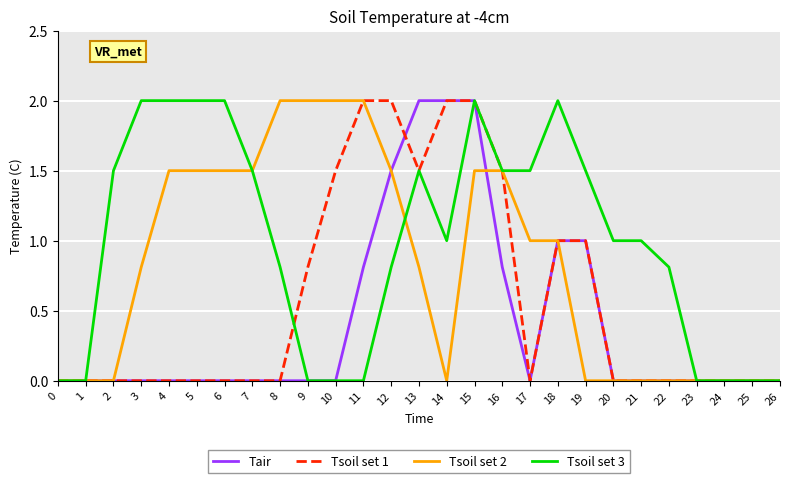

List the series in order of their overall mean, lowest first.

Tair, Tsoil set 1, Tsoil set 2, Tsoil set 3